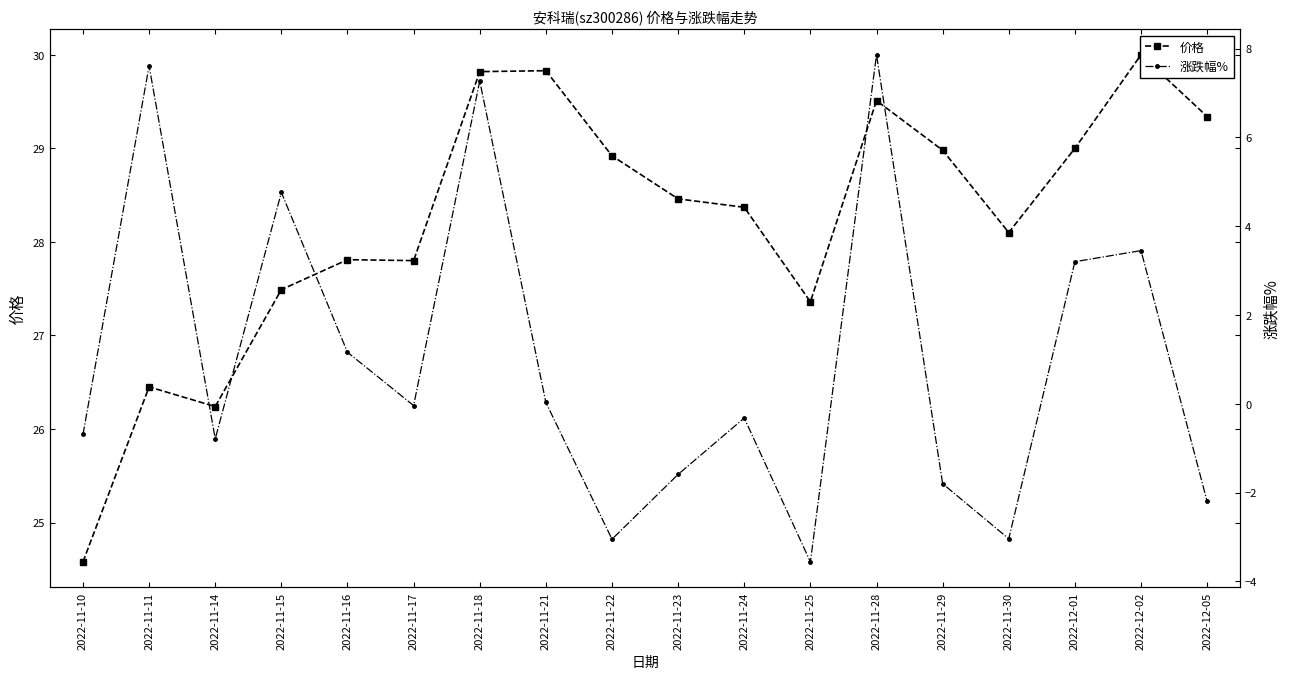

How many values in 涨跌幅% are above zero?

8